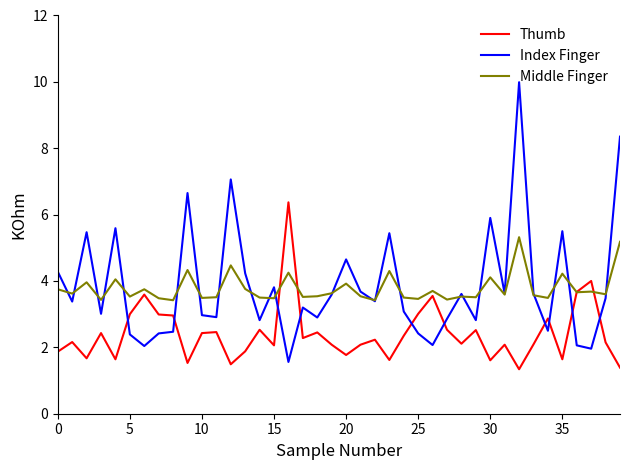

Is this an area chart (filled region under the line)?

No